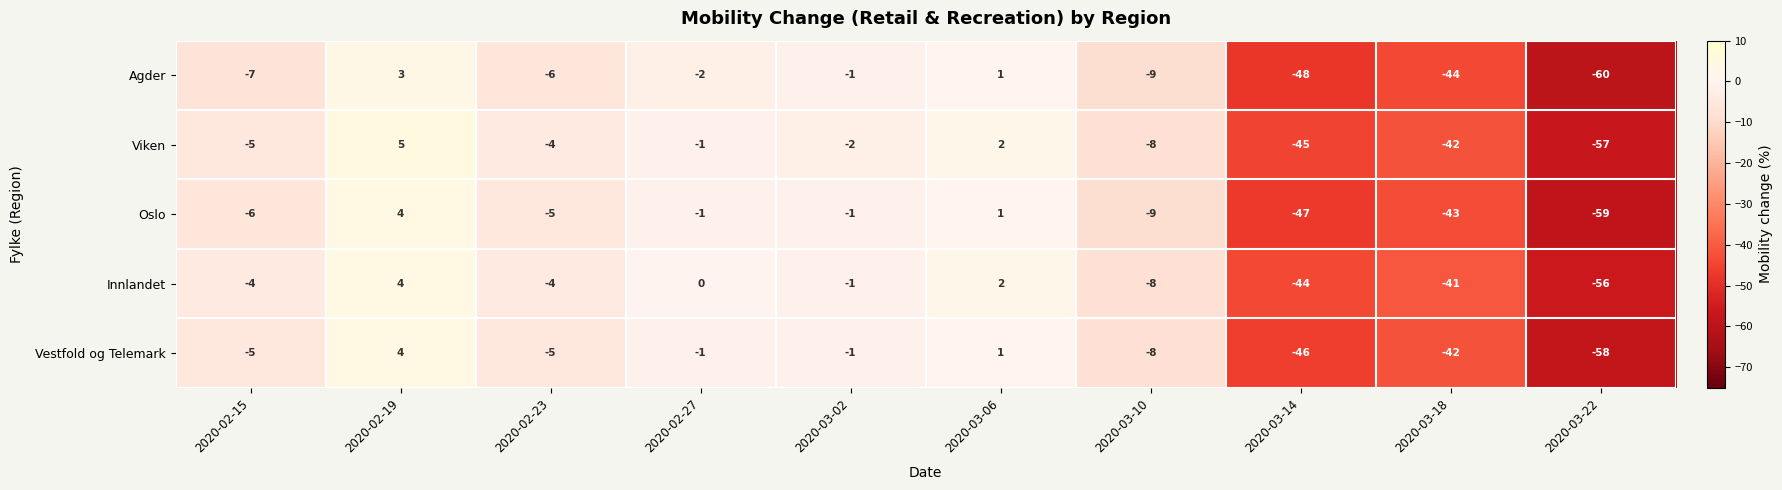

Between 2020-02-15 and 2020-03-10, which series saw the biggest shift?

Innlandet